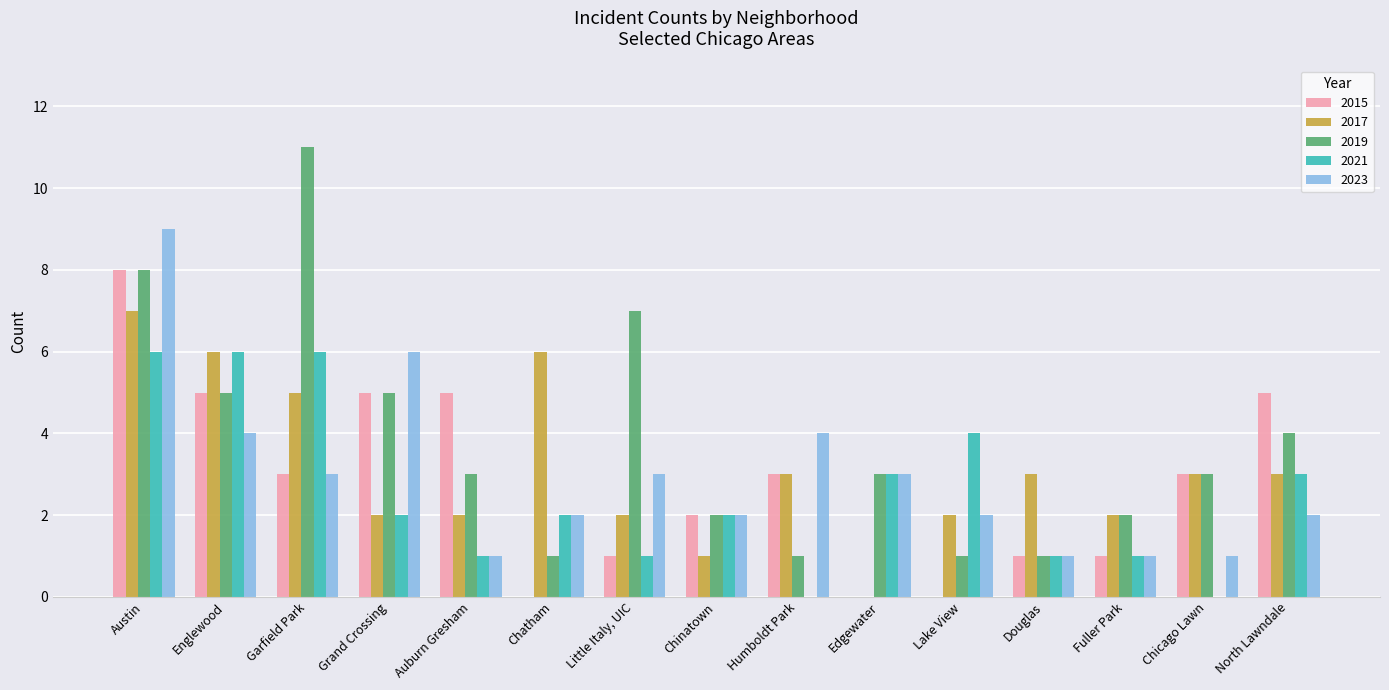

Which series changed the most between Chatham and Lake View?

2017